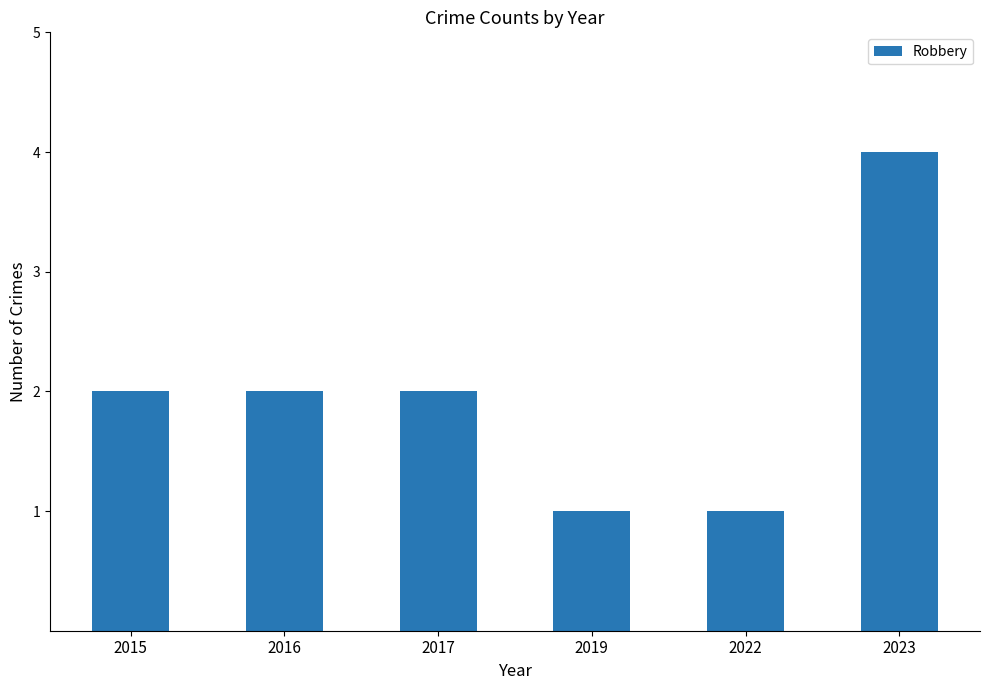

How many categories are shown in the chart?

6